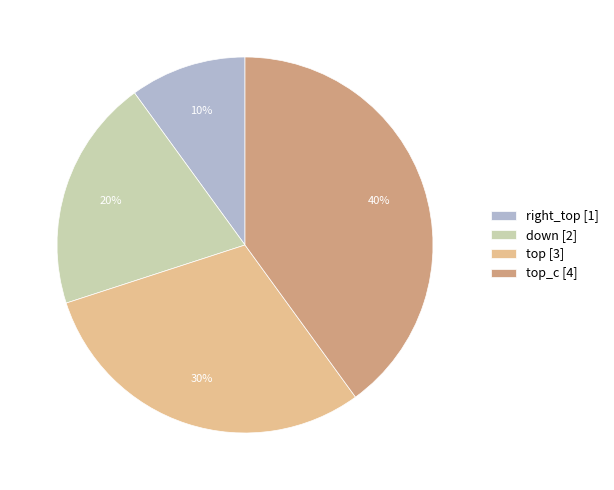

Which category has the biggest portion of the pie?

top_c [4]